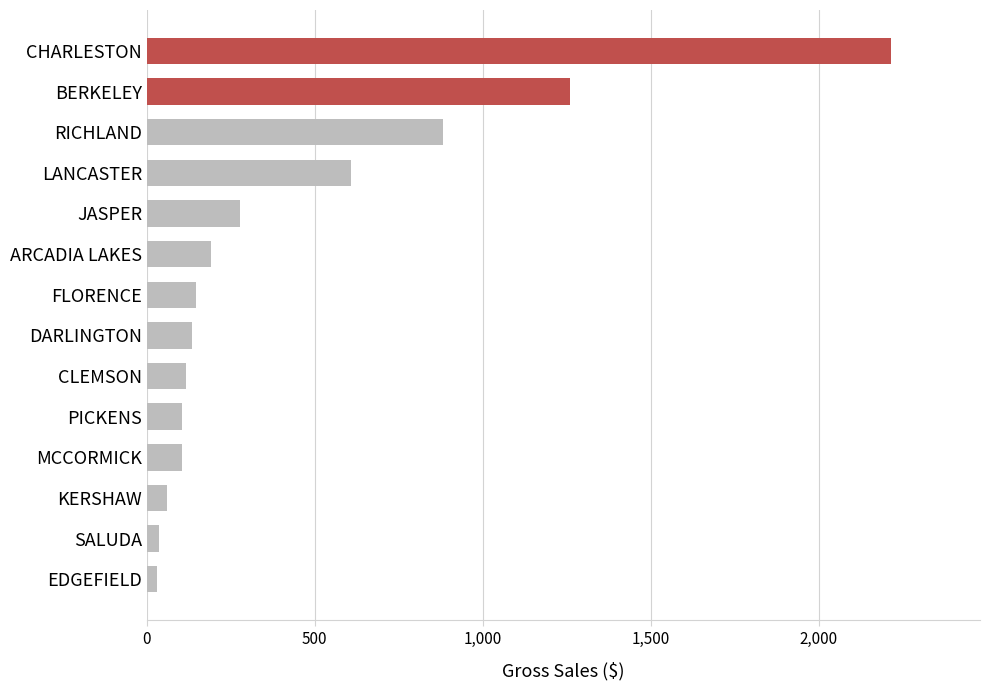

At which label is the value closest to 1122?

BERKELEY